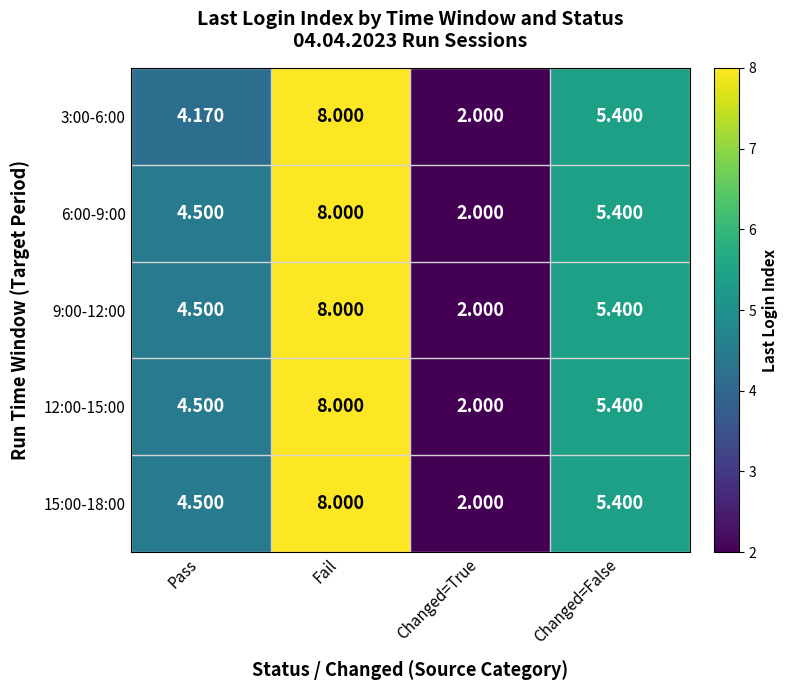

At which category is the sum across all series the highest?

Fail